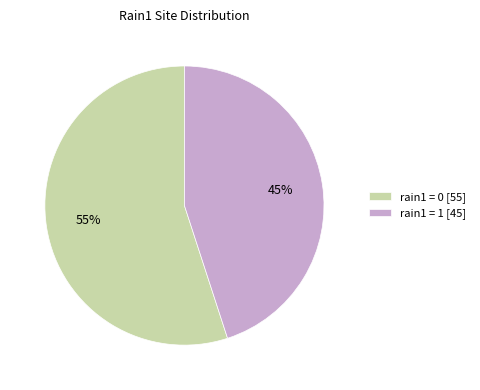

Rank the categories by value from lowest to highest.

rain1 = 1 [45], rain1 = 0 [55]